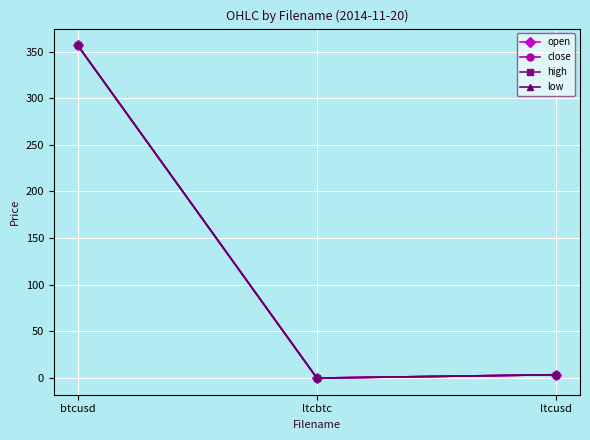

What is the difference between the maximum and second lowest values in the open series?

353.0